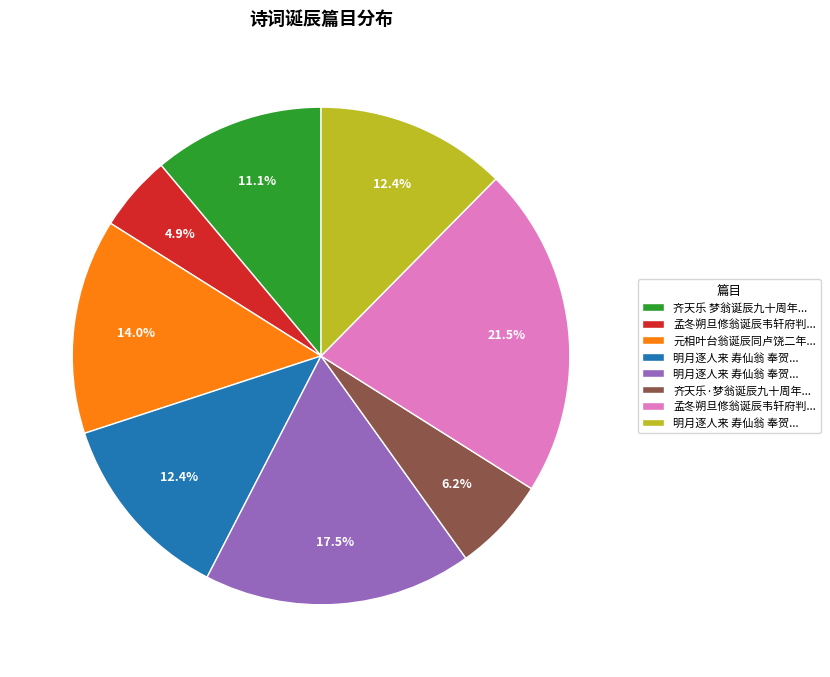

Count the number of slices in the pie.

8